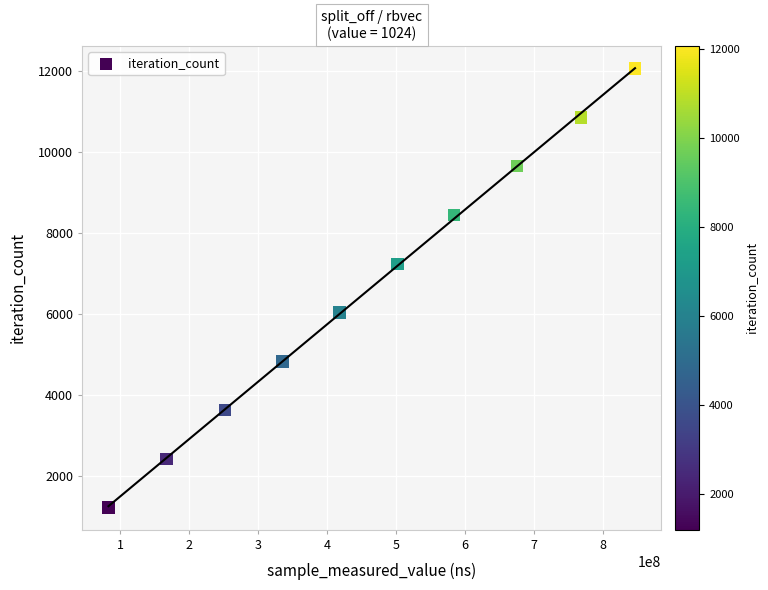

What is the range of X values (max minus min)?

763637647